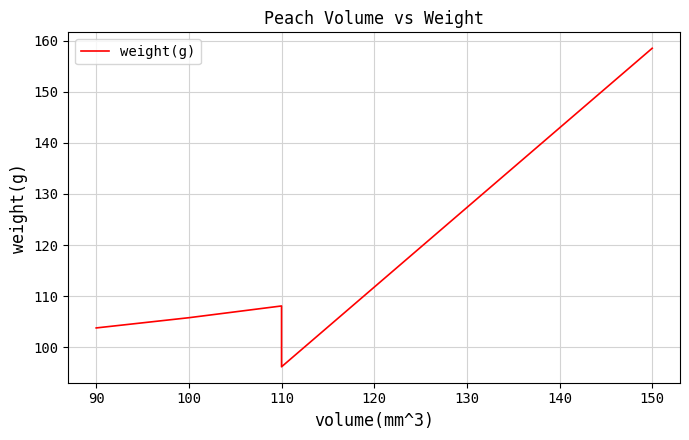

Which category has the lowest value across all series?

110